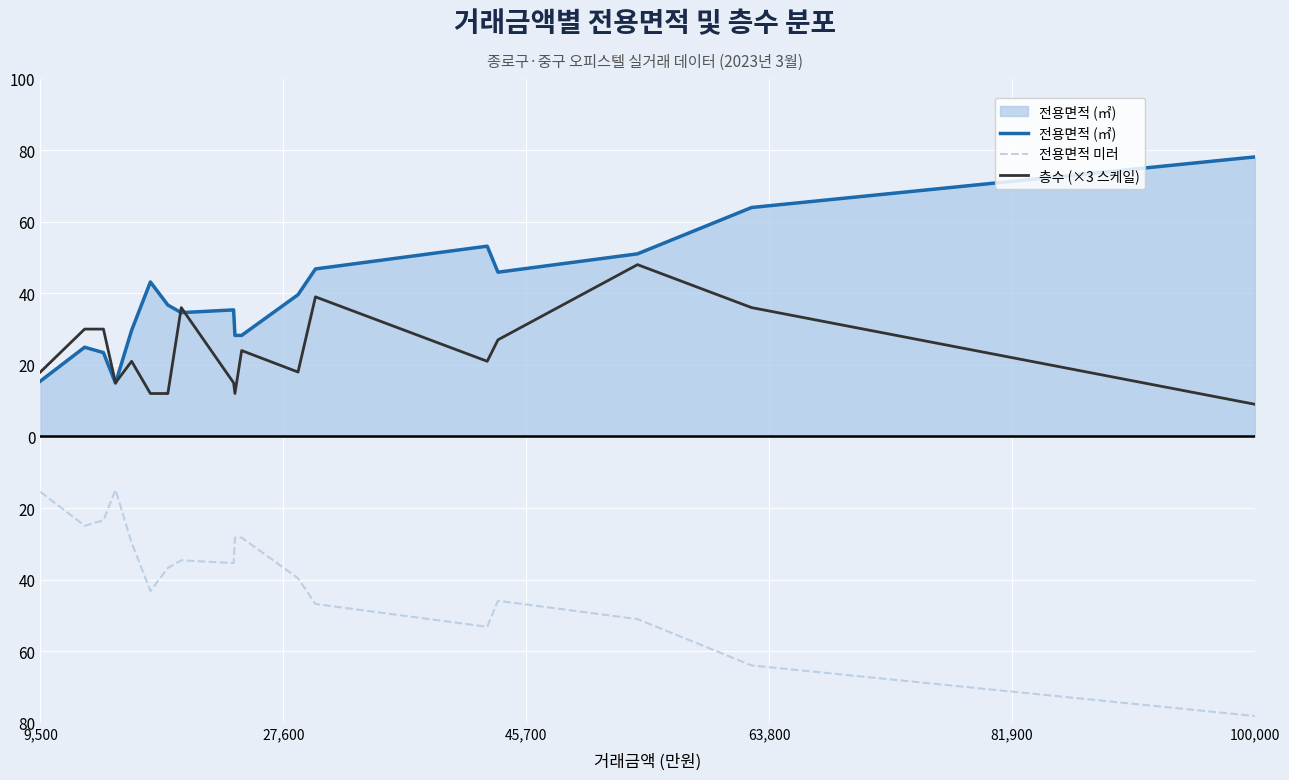

In 전용면적 (㎡), how many points are lower than both neighbors (excluding endpoints)?

3